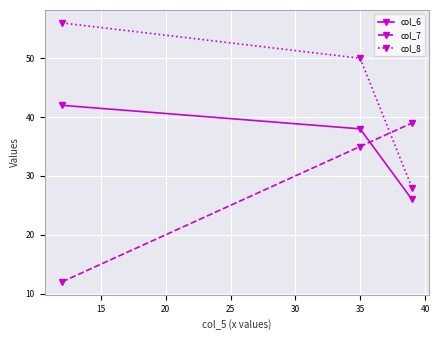

Reading left to right, list all the values displayed in this chart.

col_6: 42	38	26
col_7: 12	35	39
col_8: 56	50	28